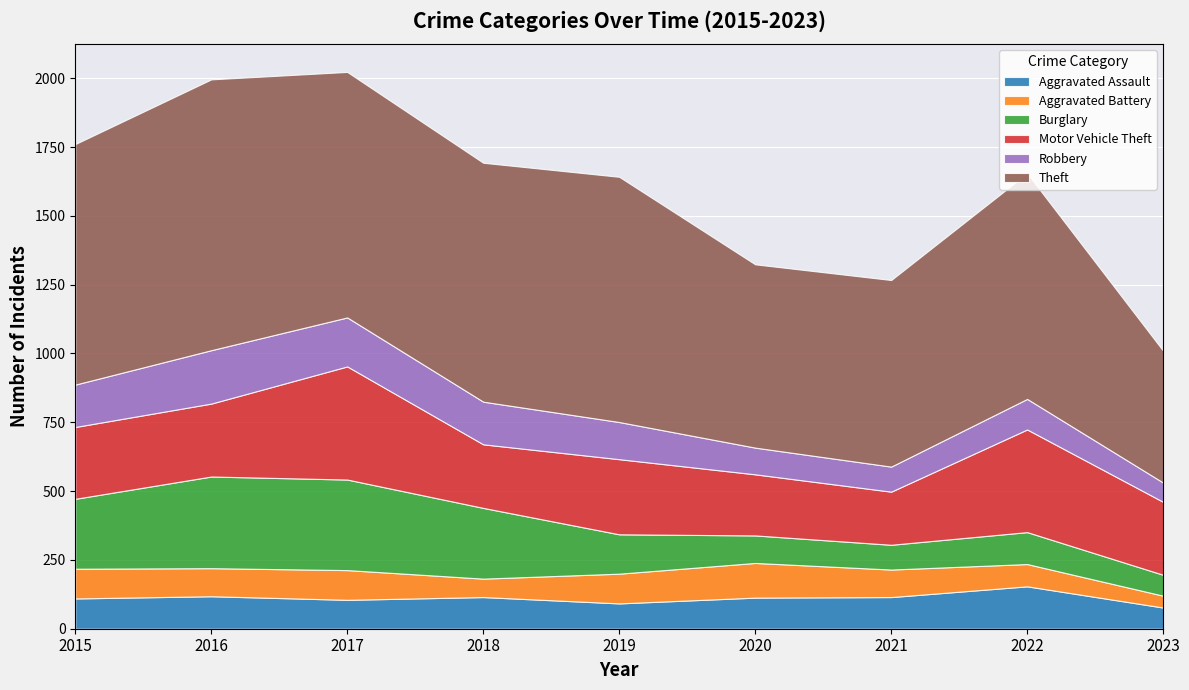

How many values in the Aggravated Battery series exceed 102?

4